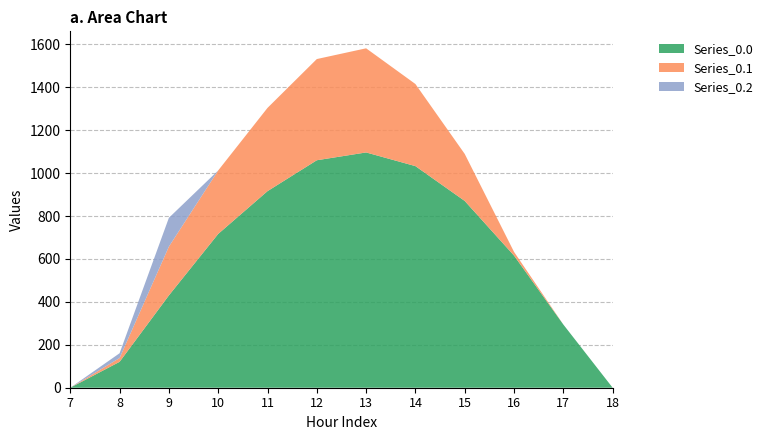

Reading right to left, list all the values displayed in this chart.

Series_0.0: 18=0.0	17=294.5	16=615.9	15=870.6	14=1032.9	13=1096.7	12=1060.3	11=916.2	10=716.9	9=430.3	8=120.6	7=0.0
Series_0.1: 18=0.0	17=0.0	16=17.3	15=219.2	14=382.7	13=485.4	12=471.7	11=388.1	10=295.9	9=227.5	8=17.7	7=0.0
Series_0.2: 18=0.0	17=0.0	16=0.0	15=0.0	14=0.0	13=0.0	12=0.0	11=0.0	10=0.0	9=134.2	8=22.3	7=0.0